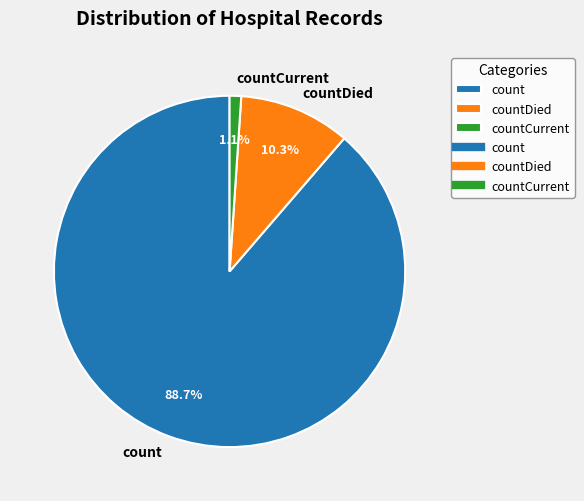

To the nearest percent, what is the combined percentage of countDied and countCurrent?

11%